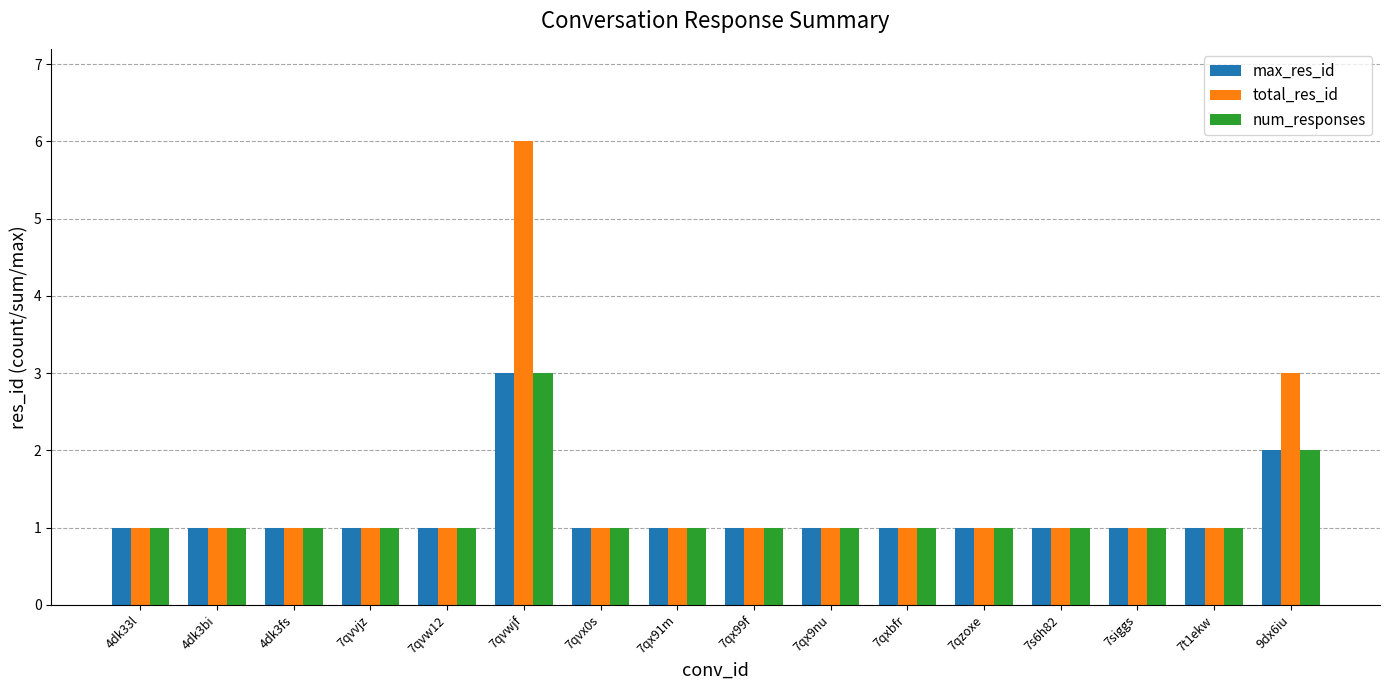

Is it true that max_res_id equals 1 at 4dk3fs?

True